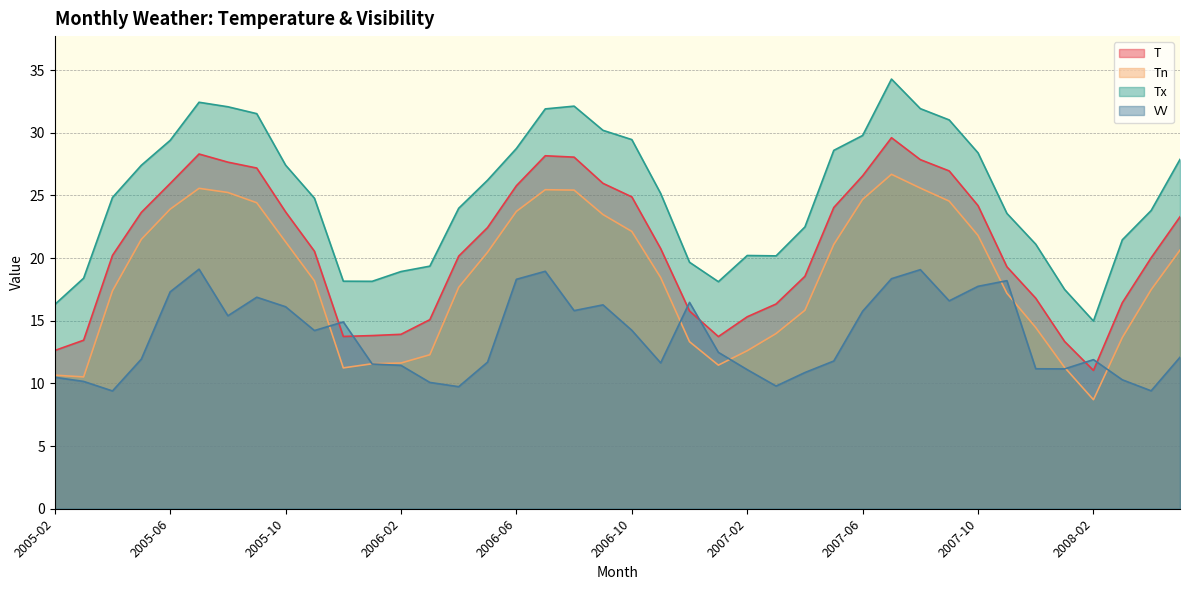

Between 2006-03 and 2008-03, which series saw the biggest shift?

Tx